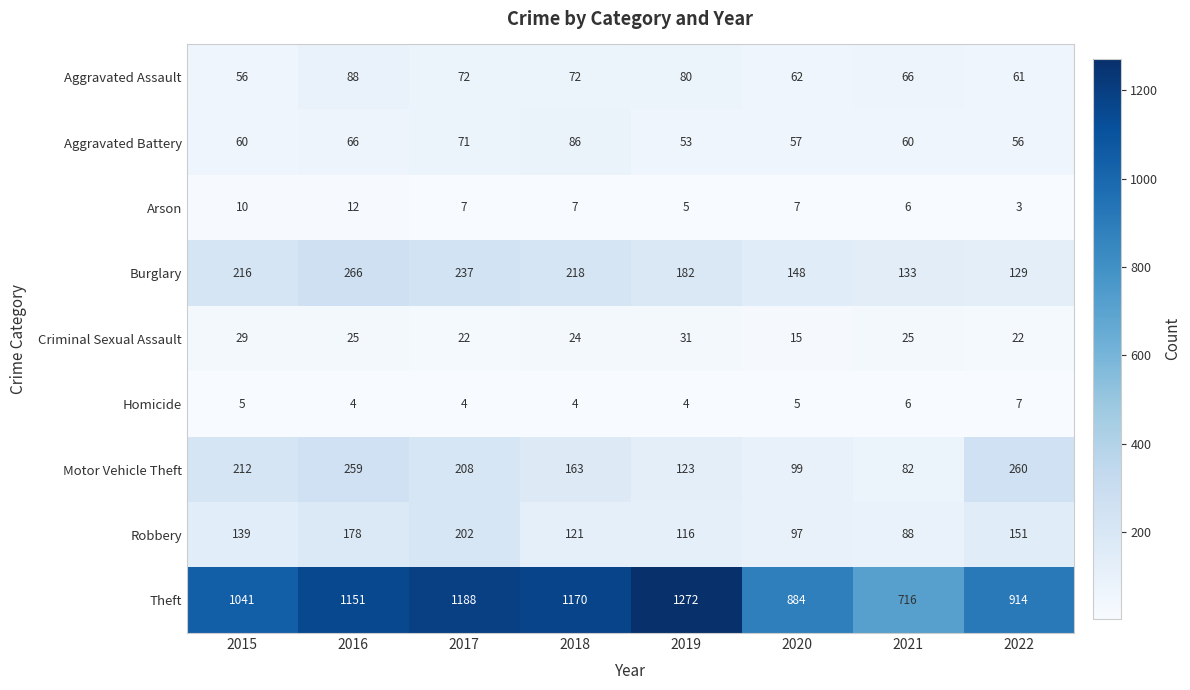

Which series has the largest range (max minus min)?

Theft